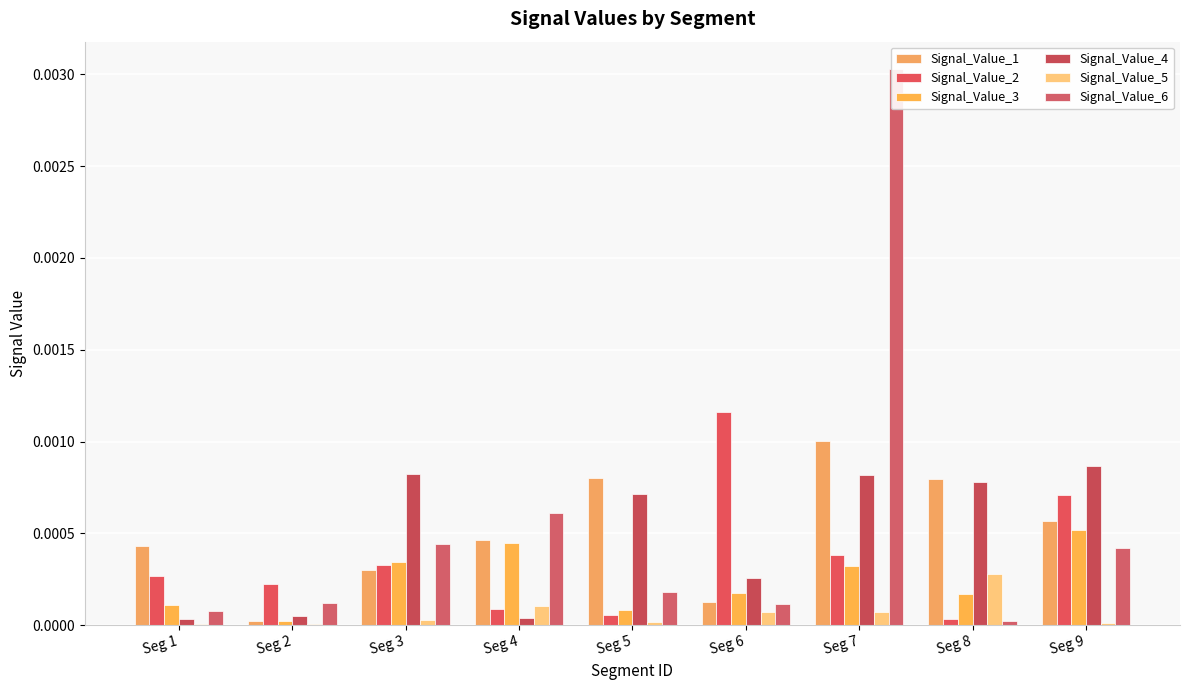

Rank the categories by Signal_Value_1 value from lowest to highest.

Seg 2, Seg 6, Seg 3, Seg 1, Seg 4, Seg 9, Seg 8, Seg 5, Seg 7